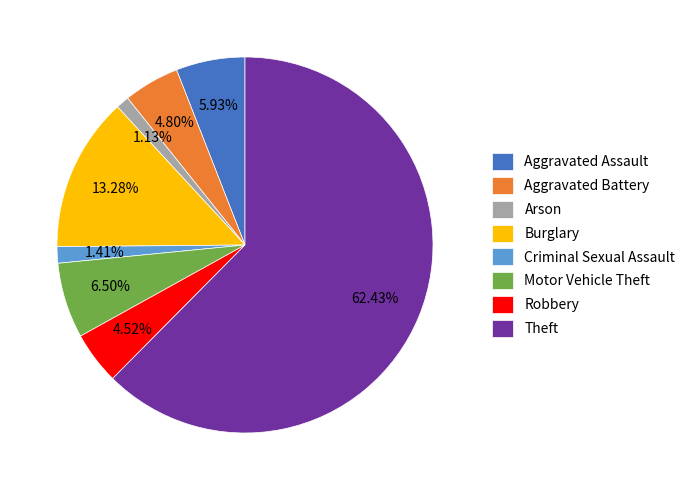

Is Criminal Sexual Assault the majority of the pie?

No